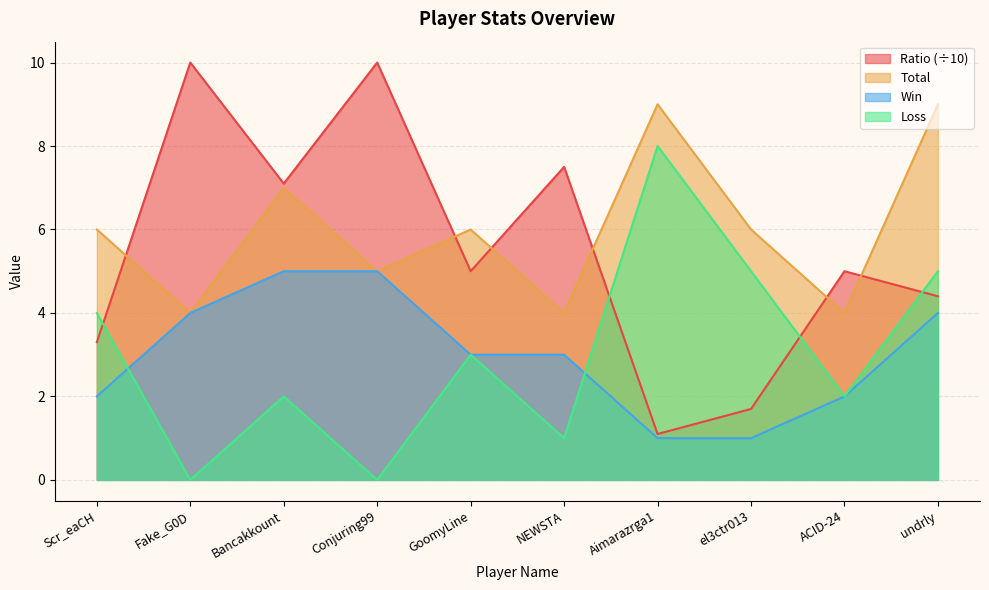

At how many categories does at least one series exceed 2?

10